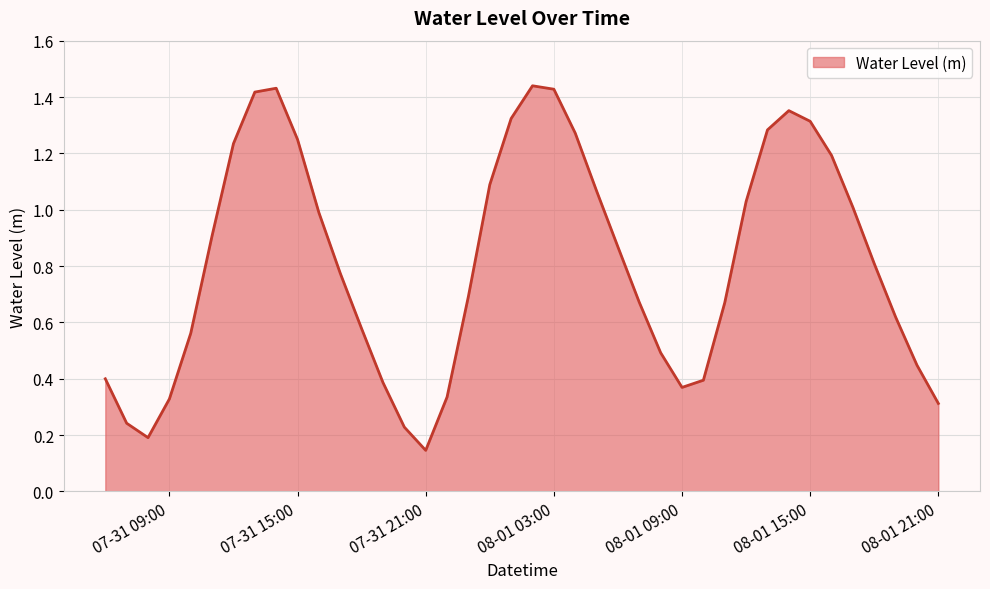

How many lines are shown in the chart?

1